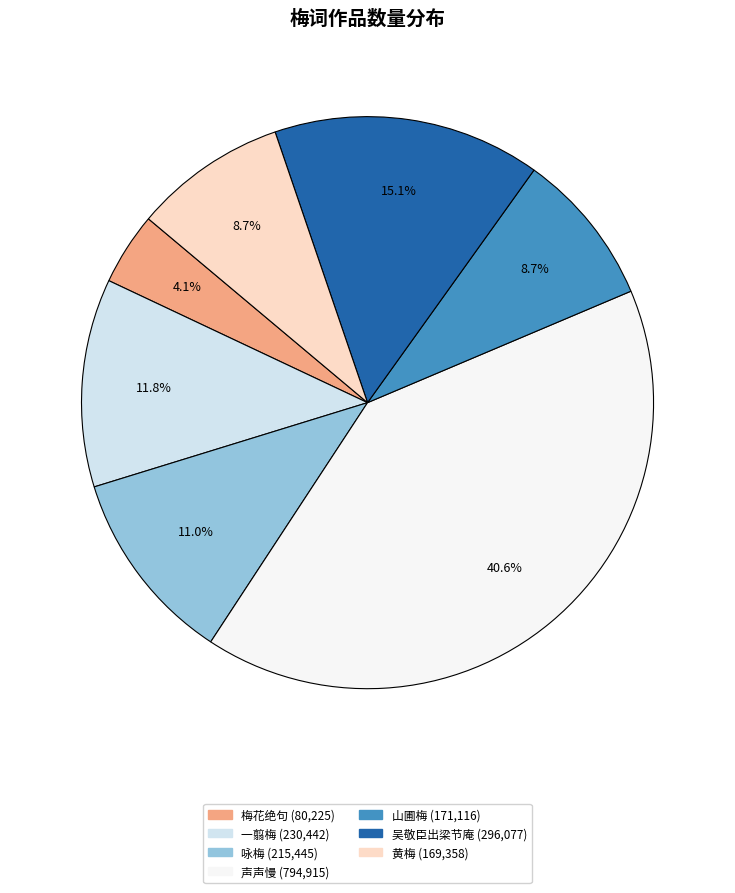

Does any single category account for the majority?

No